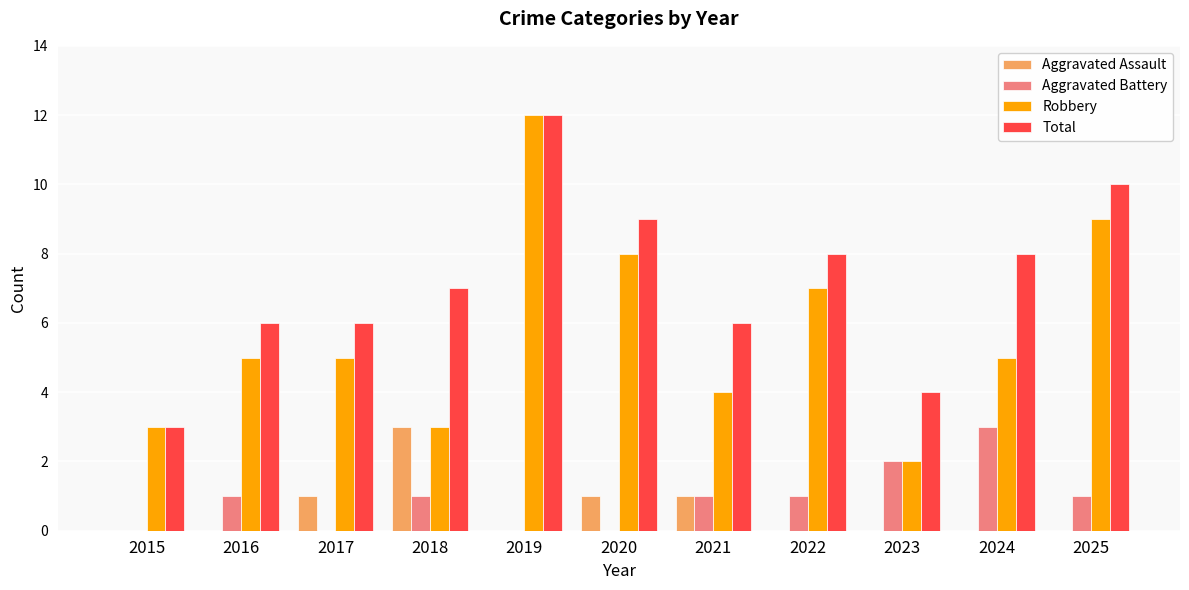

At which category does the chart reach its peak across all series?

2019